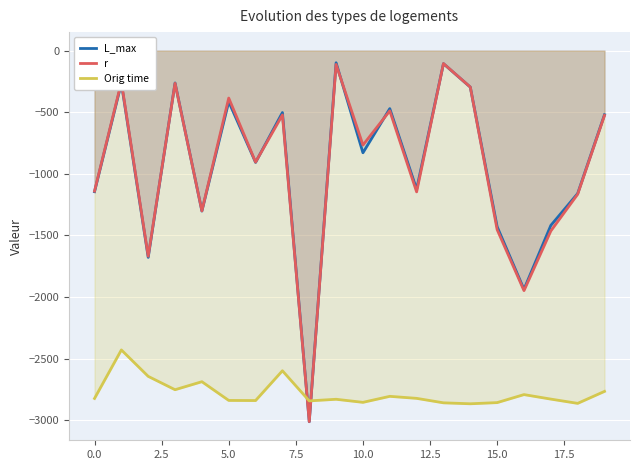

Reading left to right, transcribe all the data shown in this chart.

L_max: -1144.7	-264.3	-1677.6	-262.0	-1301.8	-414.5	-906.9	-502.3	-3011.5	-98.1	-828.8	-470.2	-1125.2	-105.5	-295.9	-1428.6	-1937.4	-1418.3	-1159.5	-520.1
r: -1140.1	-254.0	-1668.6	-265.0	-1300.2	-384.8	-904.3	-522.0	-3010.5	-111.9	-766.2	-488.4	-1146.0	-104.6	-295.4	-1452.4	-1947.4	-1463.3	-1165.2	-525.5
Orig time: -2822.5	-2428.8	-2643.4	-2751.7	-2686.7	-2838.7	-2839.6	-2597.9	-2842.4	-2829.3	-2854.2	-2805.5	-2821.8	-2858.1	-2865.8	-2856.4	-2791.3	-2827.9	-2862.5	-2765.2